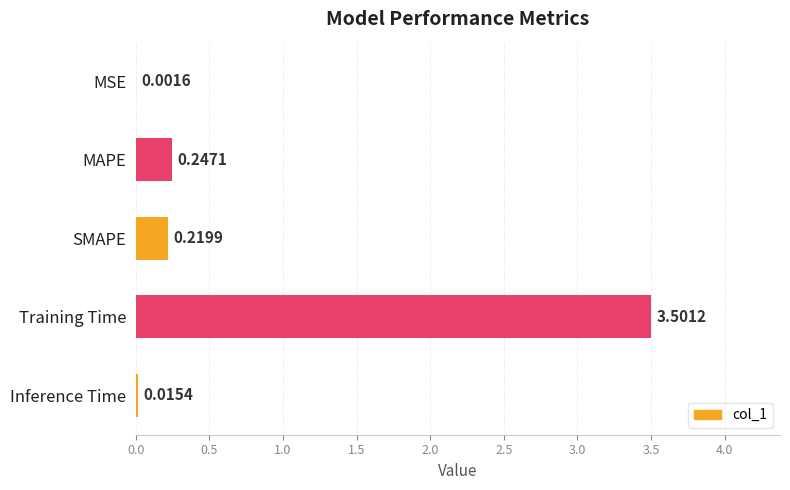

At which category does the chart reach its peak across all series?

Training Time